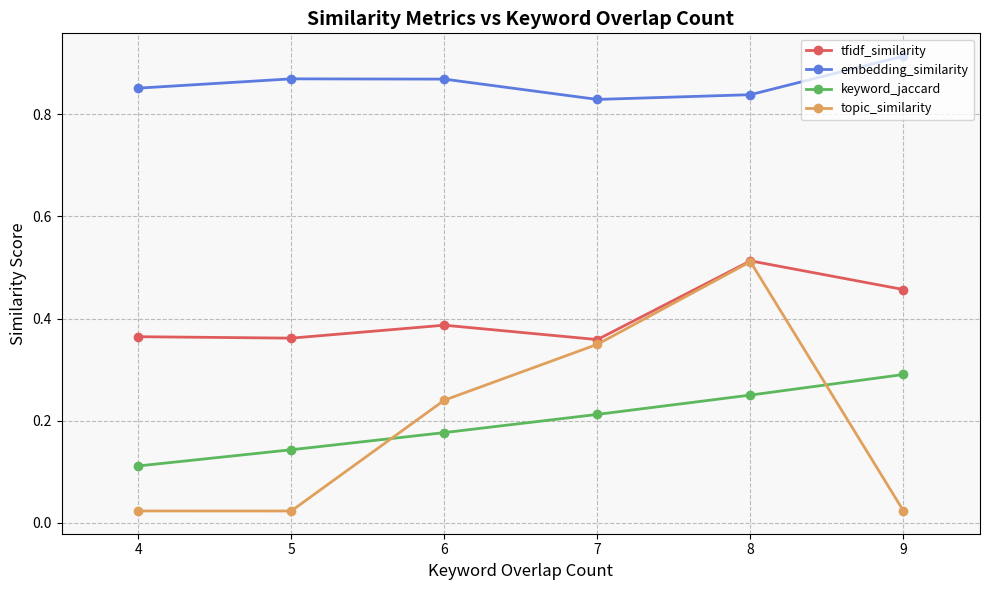

Which series has the largest total across all categories?

embedding_similarity